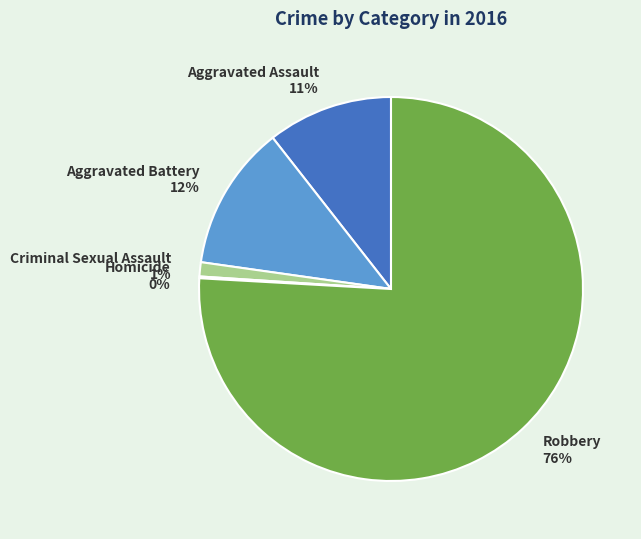

To the nearest percent, what is the average slice percentage?

20%